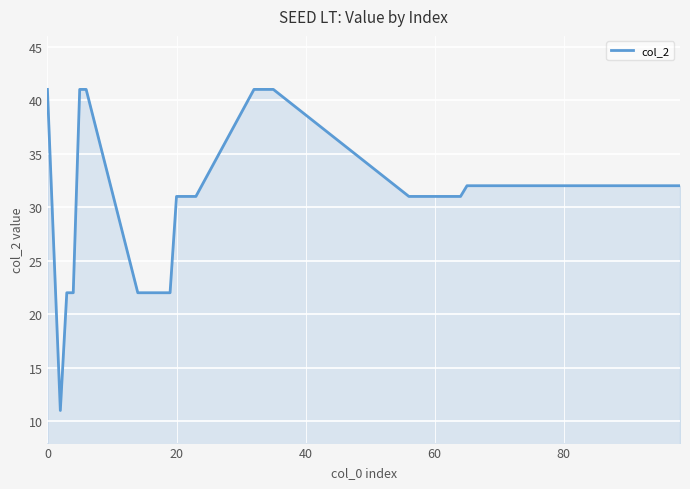

Reading left to right, transcribe all the data shown in this chart.

41	11	22	22	41	41	22	22	22	22	22	22	31	31	31	31	41	41	41	41	31	31	31	31	31	31	31	32	32	32	32	32	32	32	32	32	32	32	32